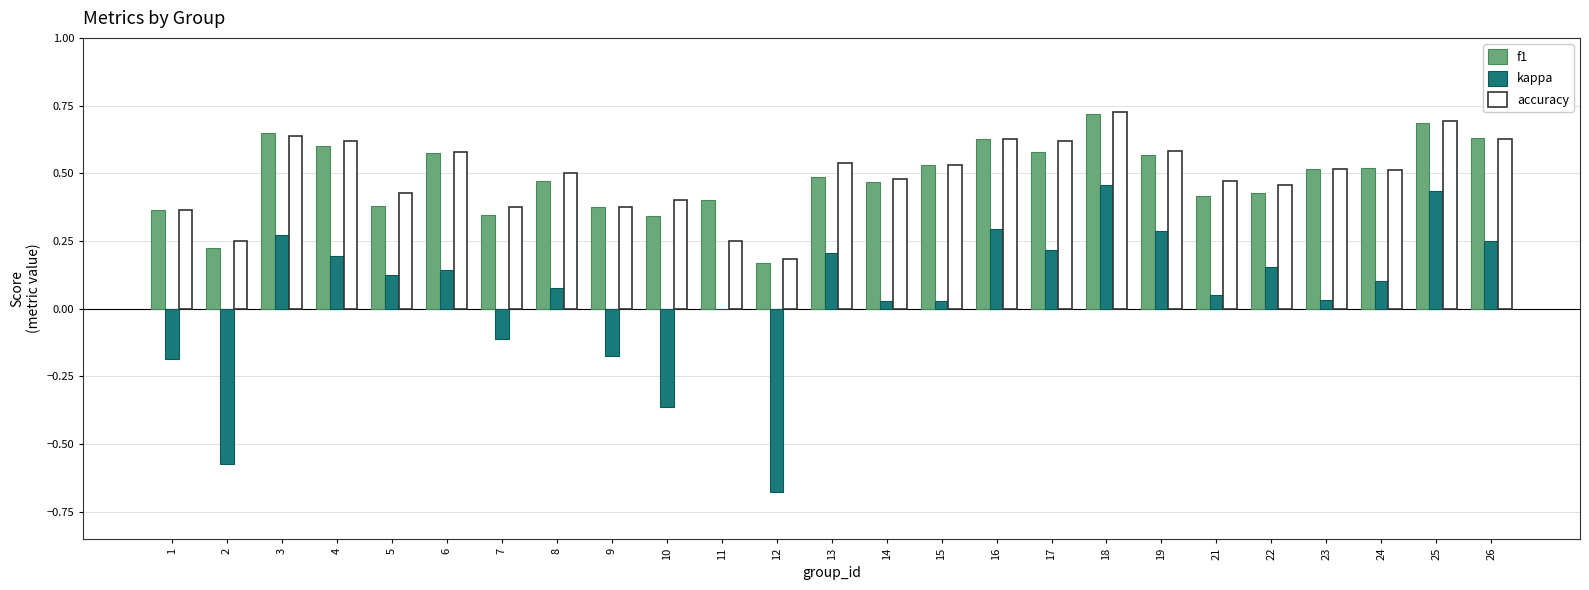

Between 4 and 8, which series saw the biggest shift?

f1